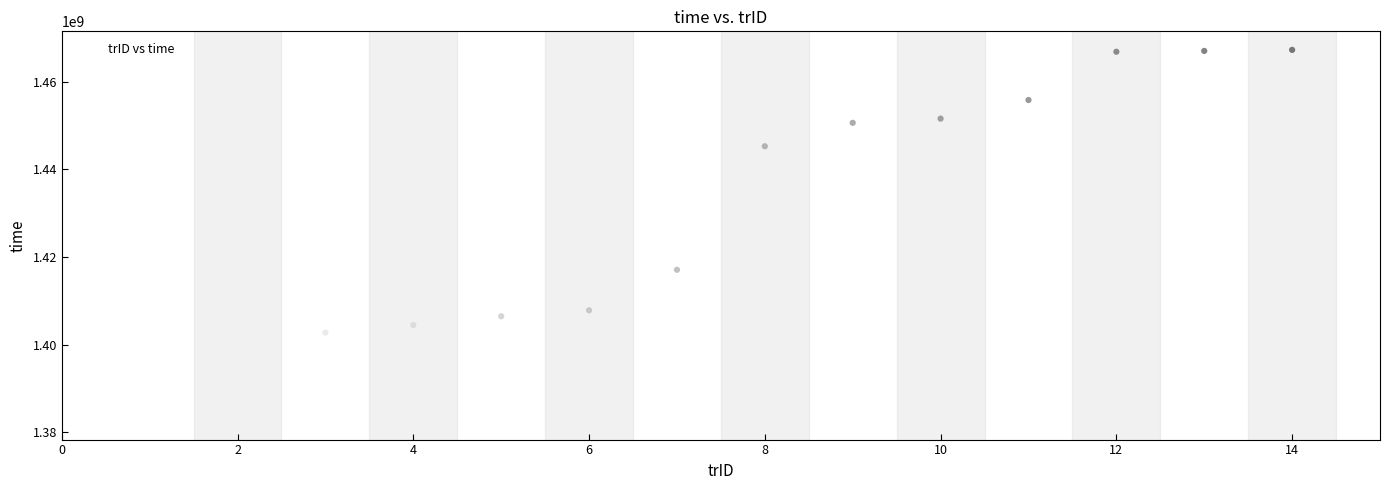

What is the range of X values (max minus min)?

13